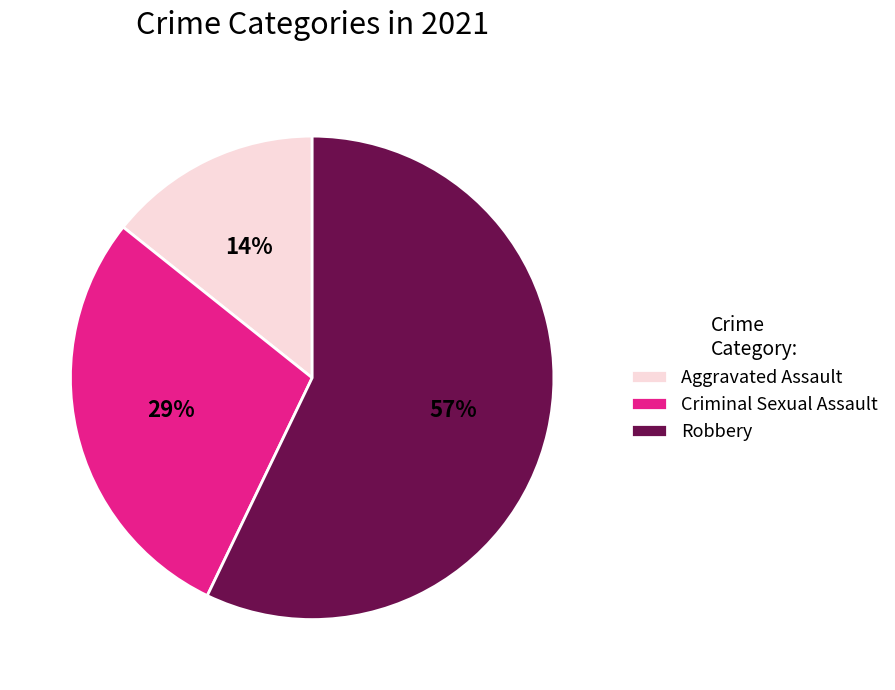

Which category has the smallest portion of the pie?

Aggravated Assault